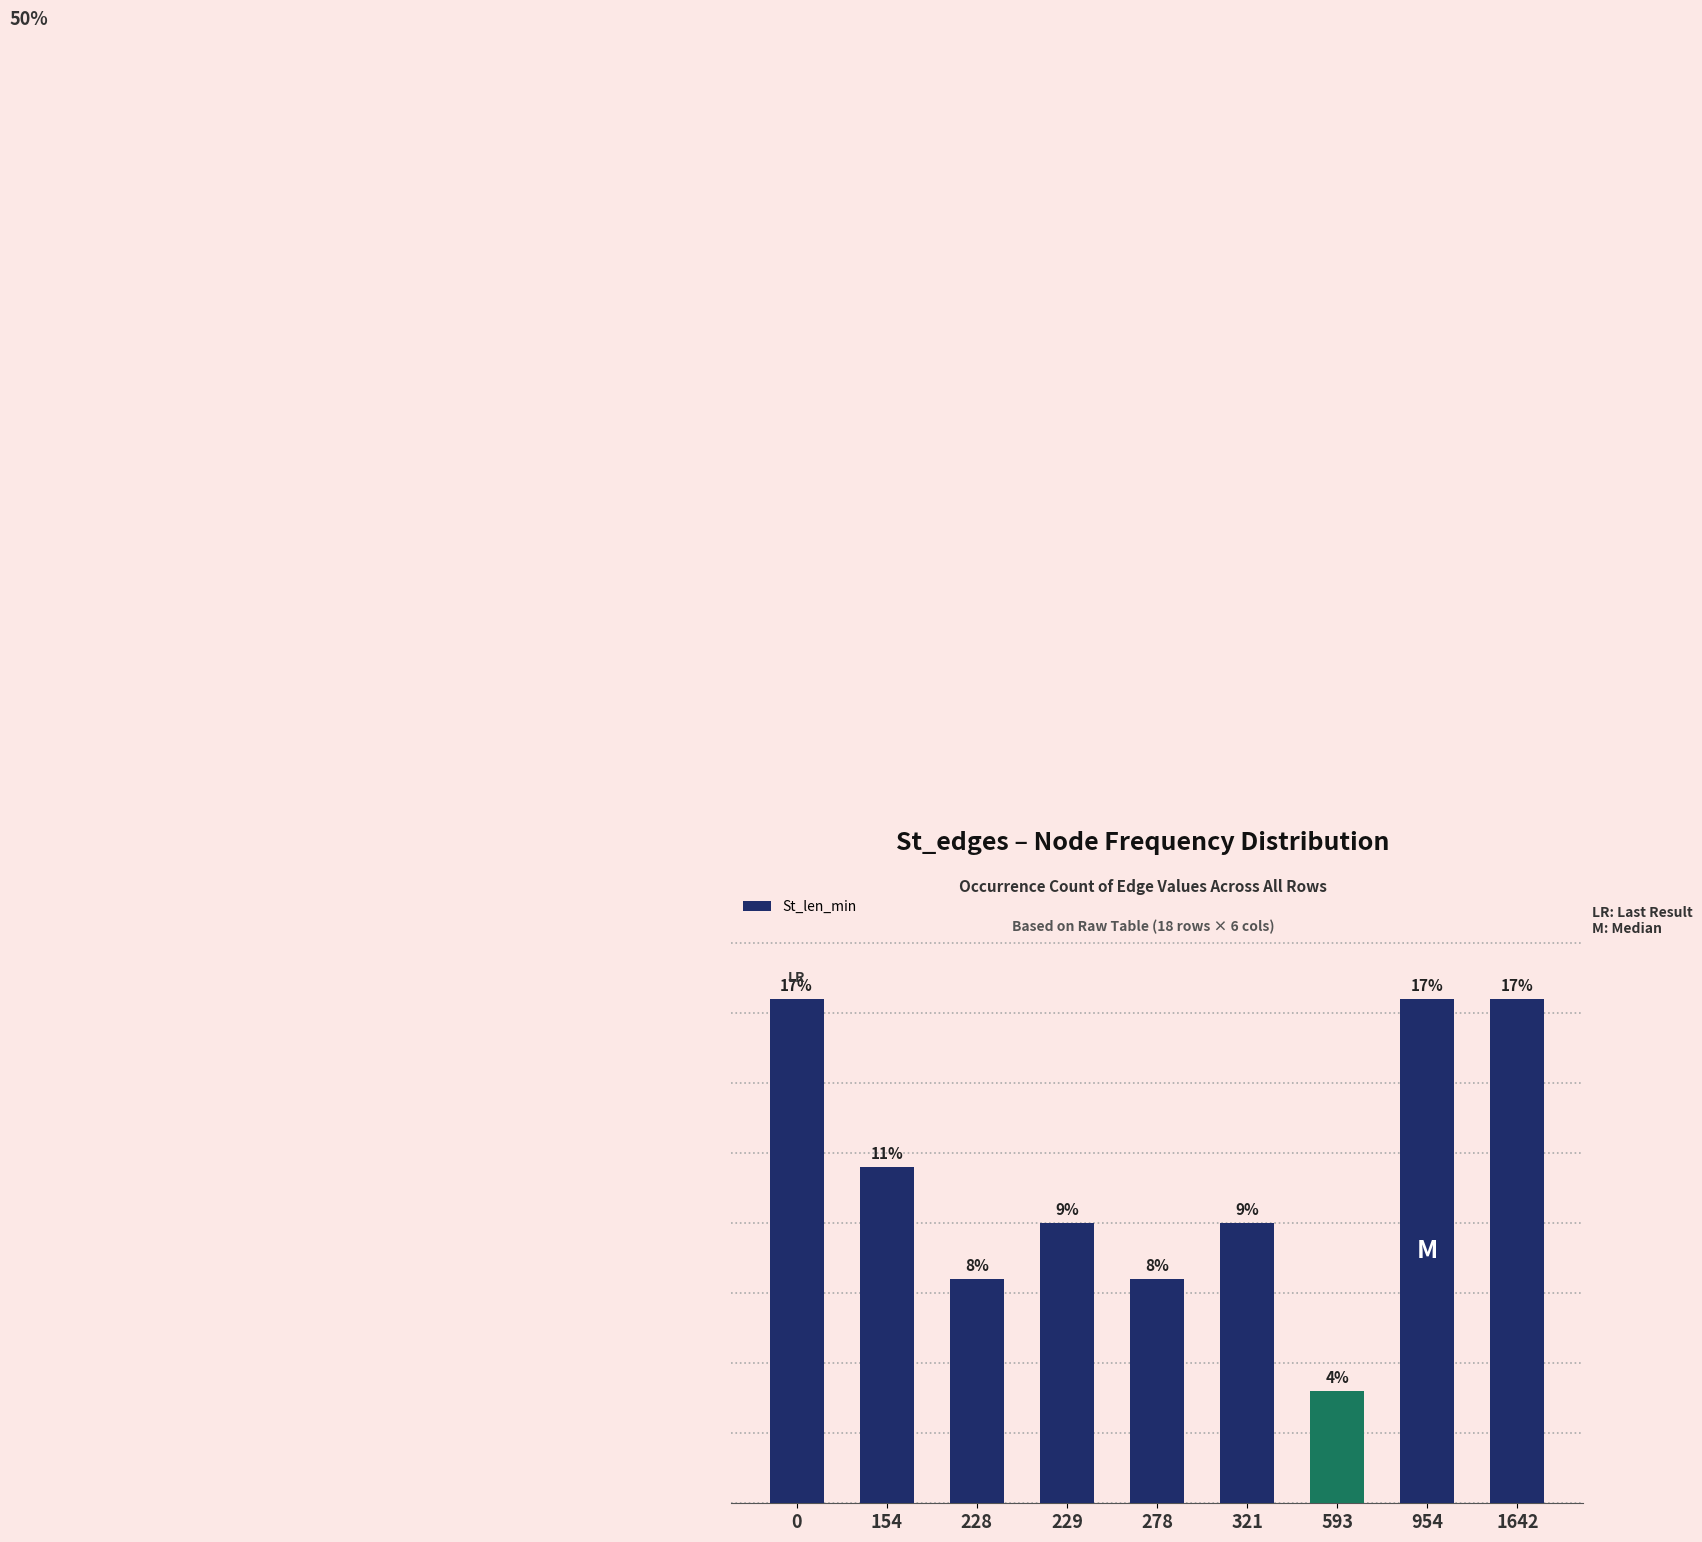

Reading left to right, what are all the values shown in this chart?

18	12	8	10	8	10	4	18	18